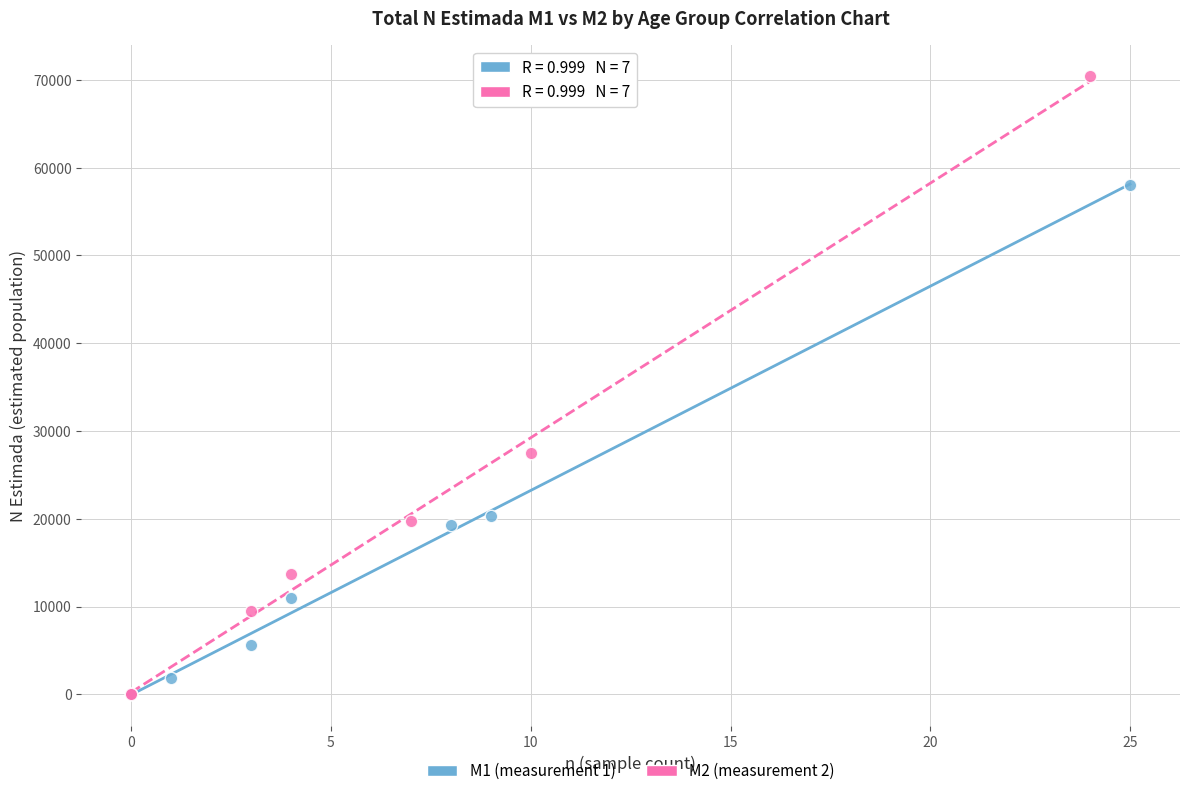

Which series reaches the maximum Y coordinate?

M2 (measurement 2)